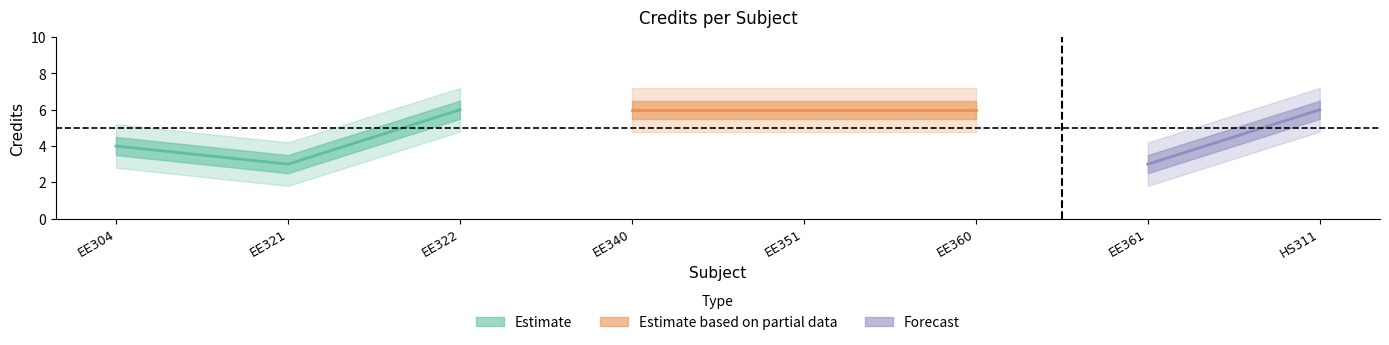

Rank the categories by value from lowest to highest.

EE321, EE361, EE304, EE322, EE340, EE351, EE360, HS311